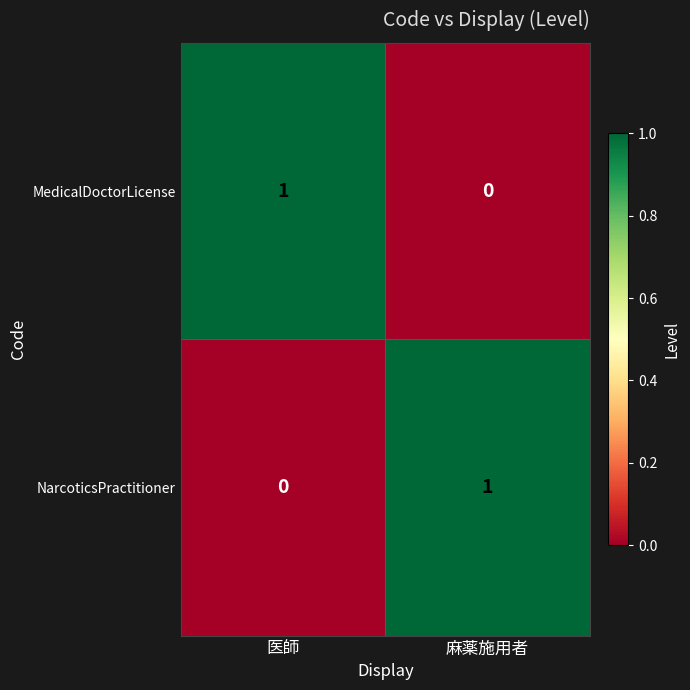

Is the value of MedicalDoctorLicense at 麻薬施用者 greater than the value of NarcoticsPractitioner at 麻薬施用者?

No